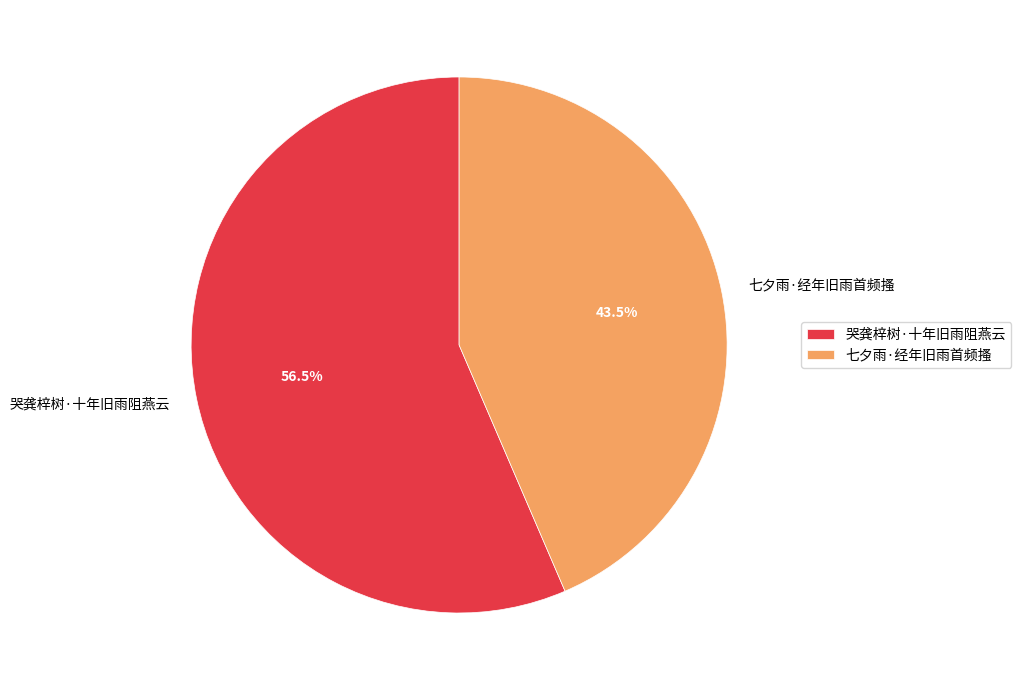

Rank the categories by value from lowest to highest.

七夕雨·经年旧雨首频搔, 哭龚梓树·十年旧雨阻燕云